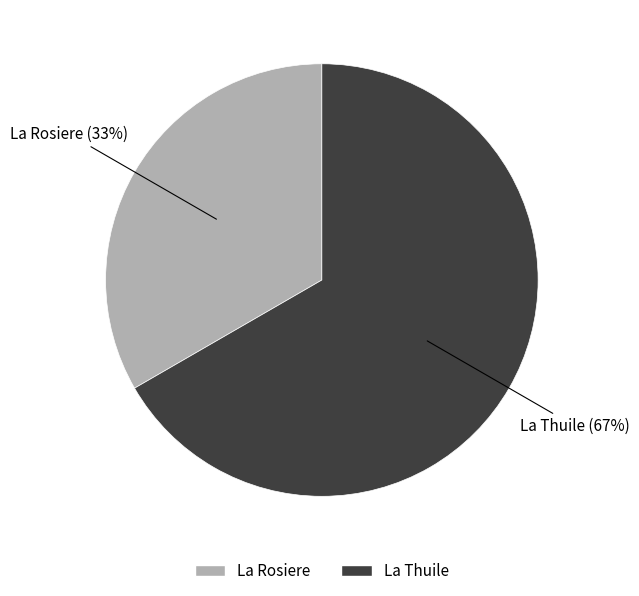

Is there a majority slice in this chart?

Yes